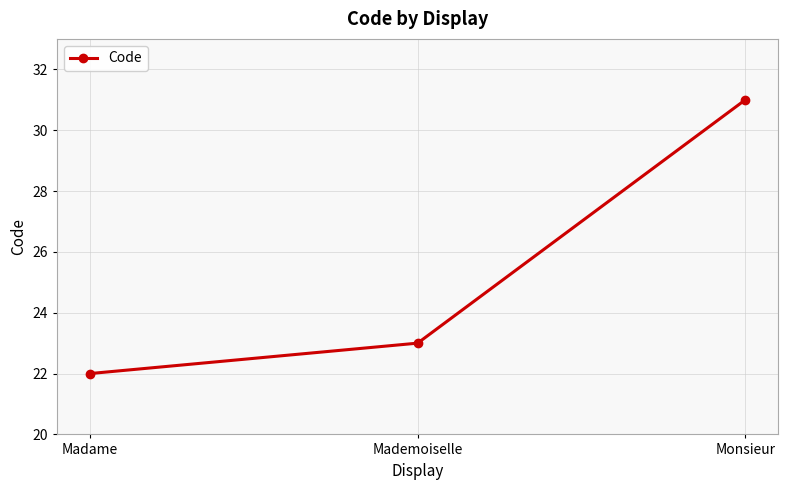

How many values are between 22 and 31?

3